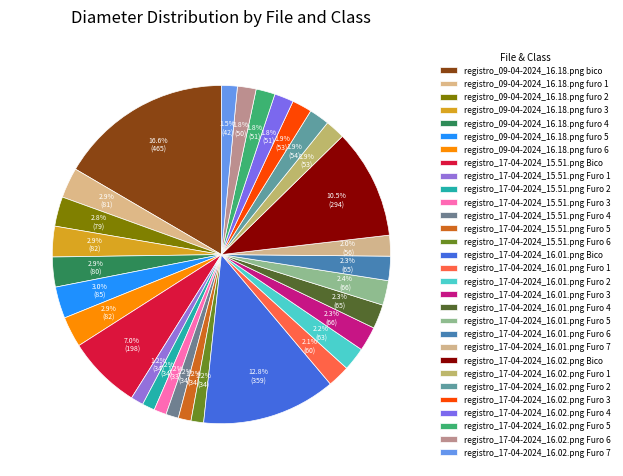

What is the largest slice in the pie chart?

registro_09-04-2024_16.18.png bico